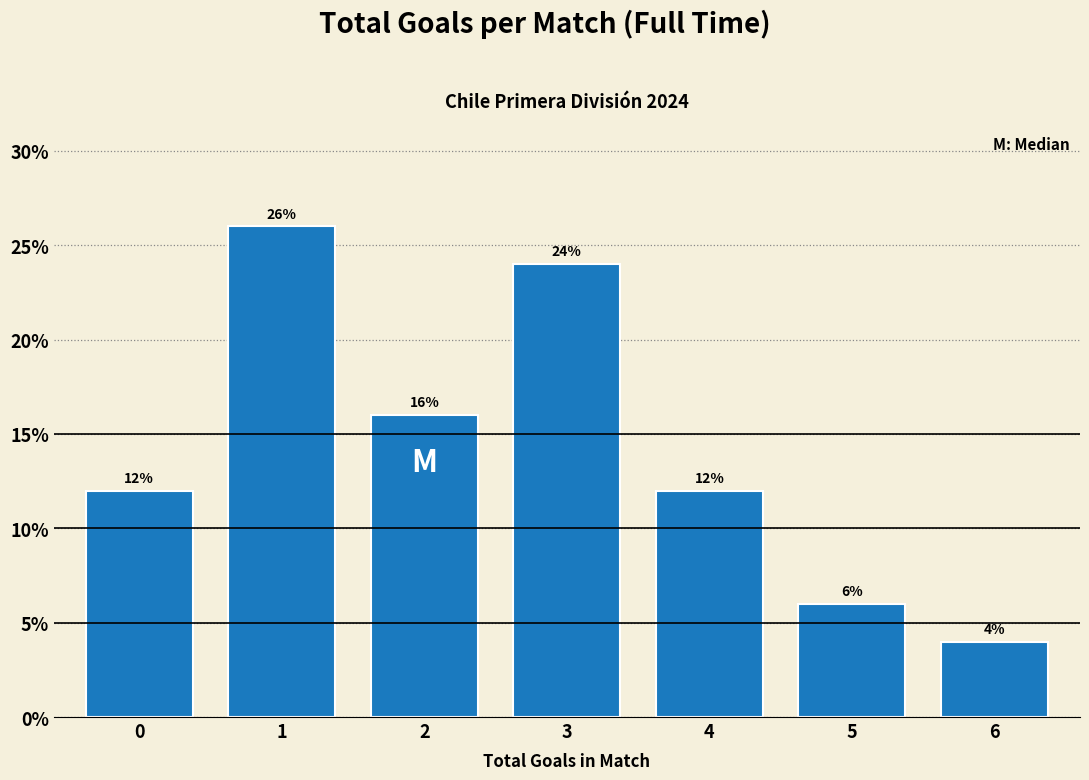

Reading right to left, extract all data points from this chart.

6=4	5=6	4=12	3=24	2=16	1=26	0=12